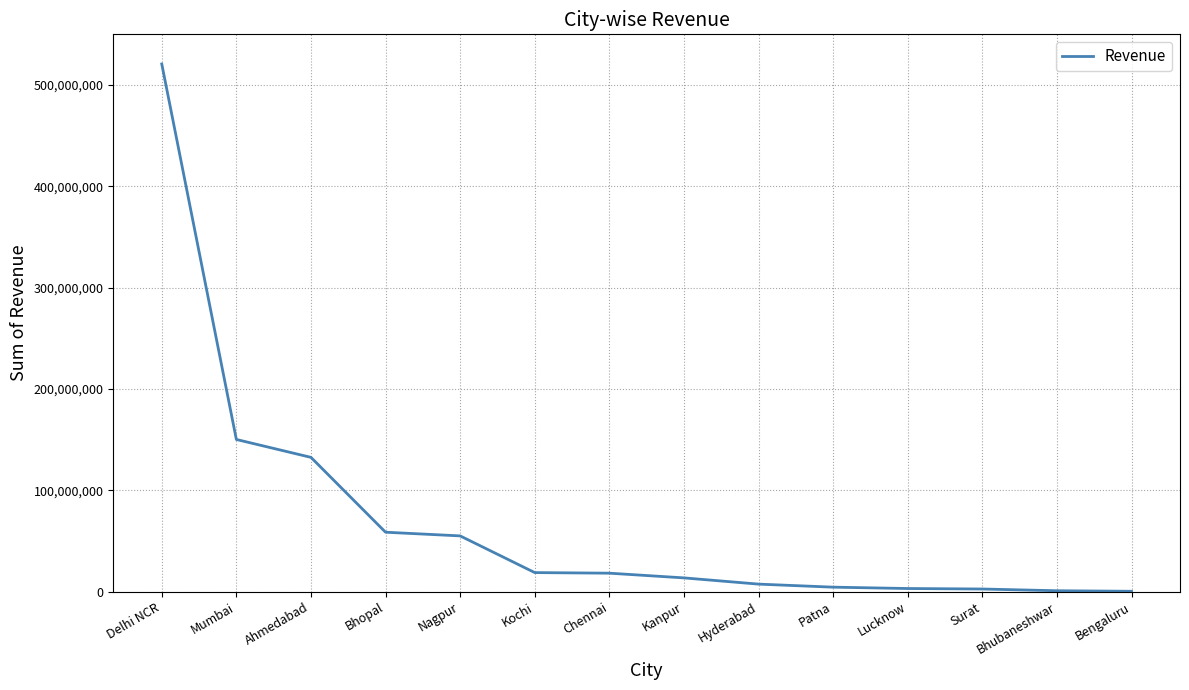

The value at Chennai is 18227503. True or false?

True